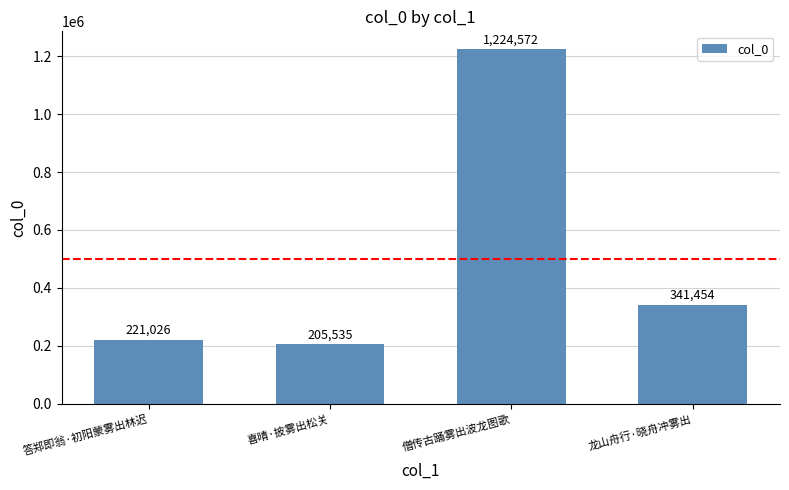

Between 喜晴·披雾出松关 and 僧传古踊雾出波龙图歌, which is larger?

僧传古踊雾出波龙图歌